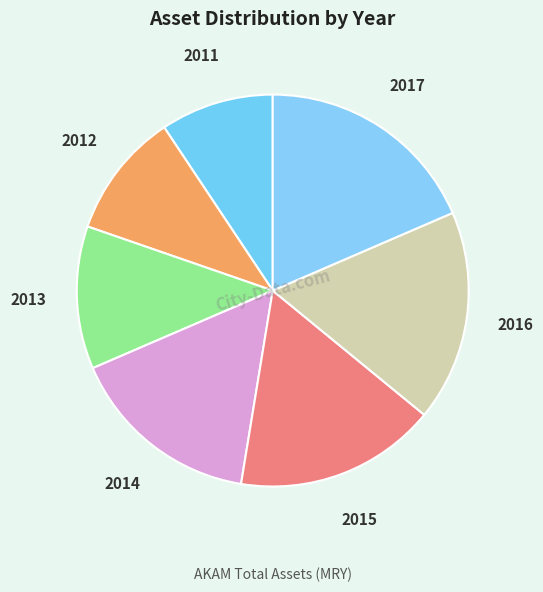

Is the sum of 2011 and 2016 greater than half?

No